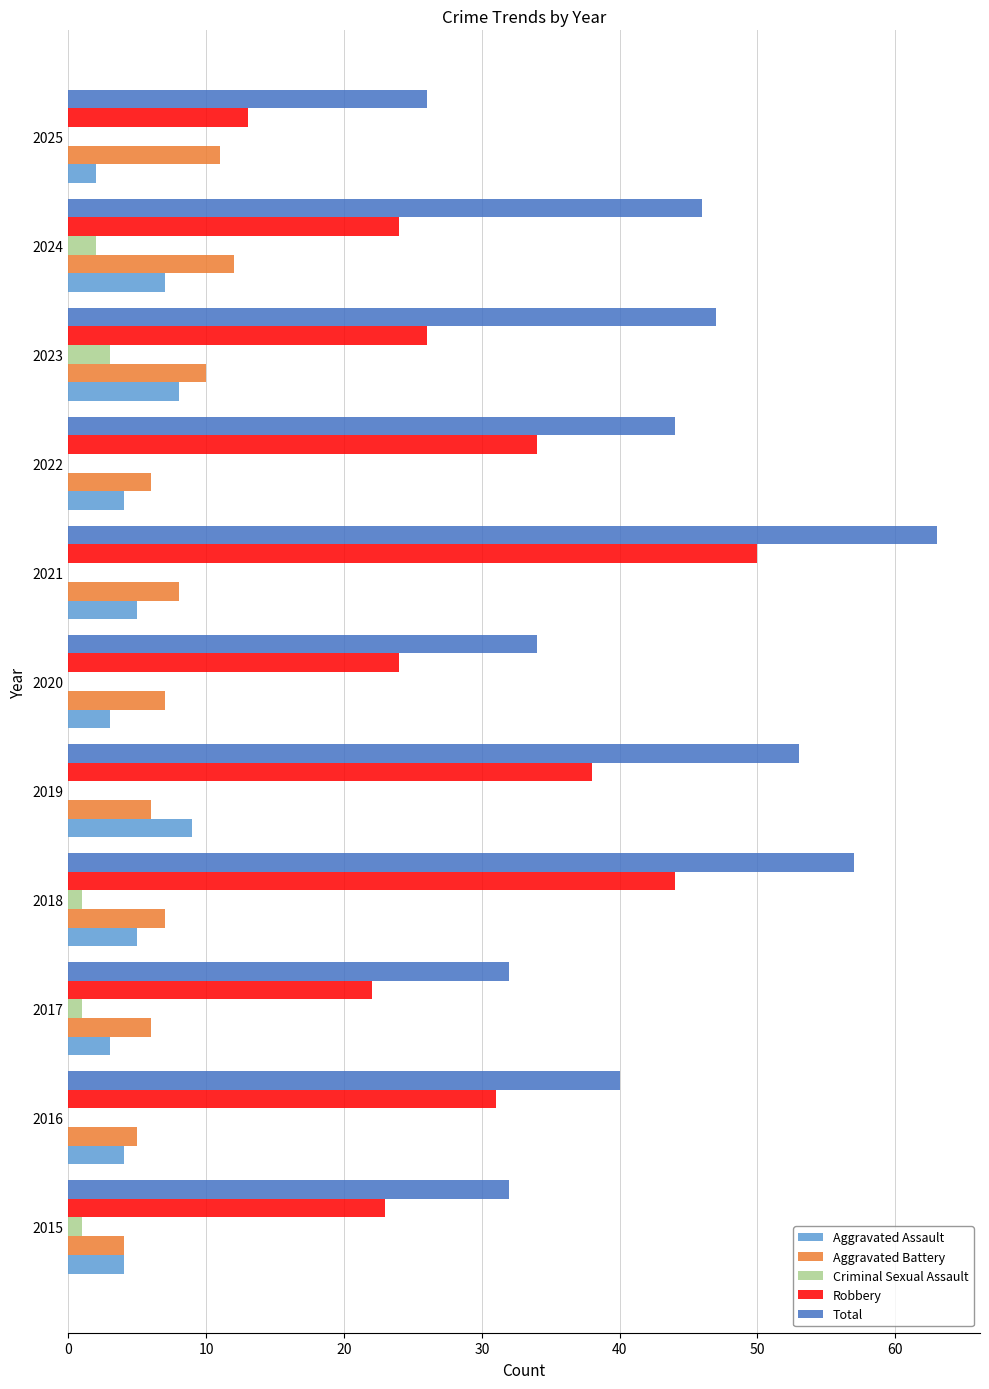

What is the greatest value displayed?

63